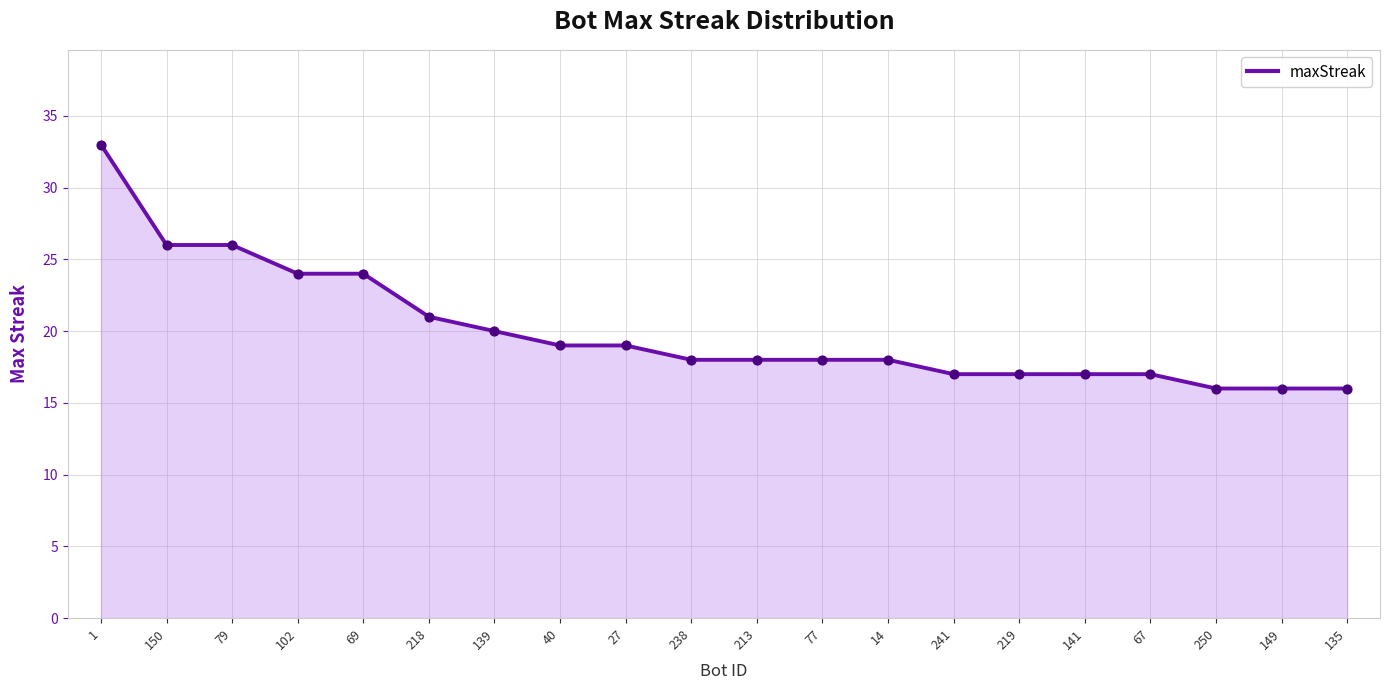

Which has a higher value, 141 or 77?

77